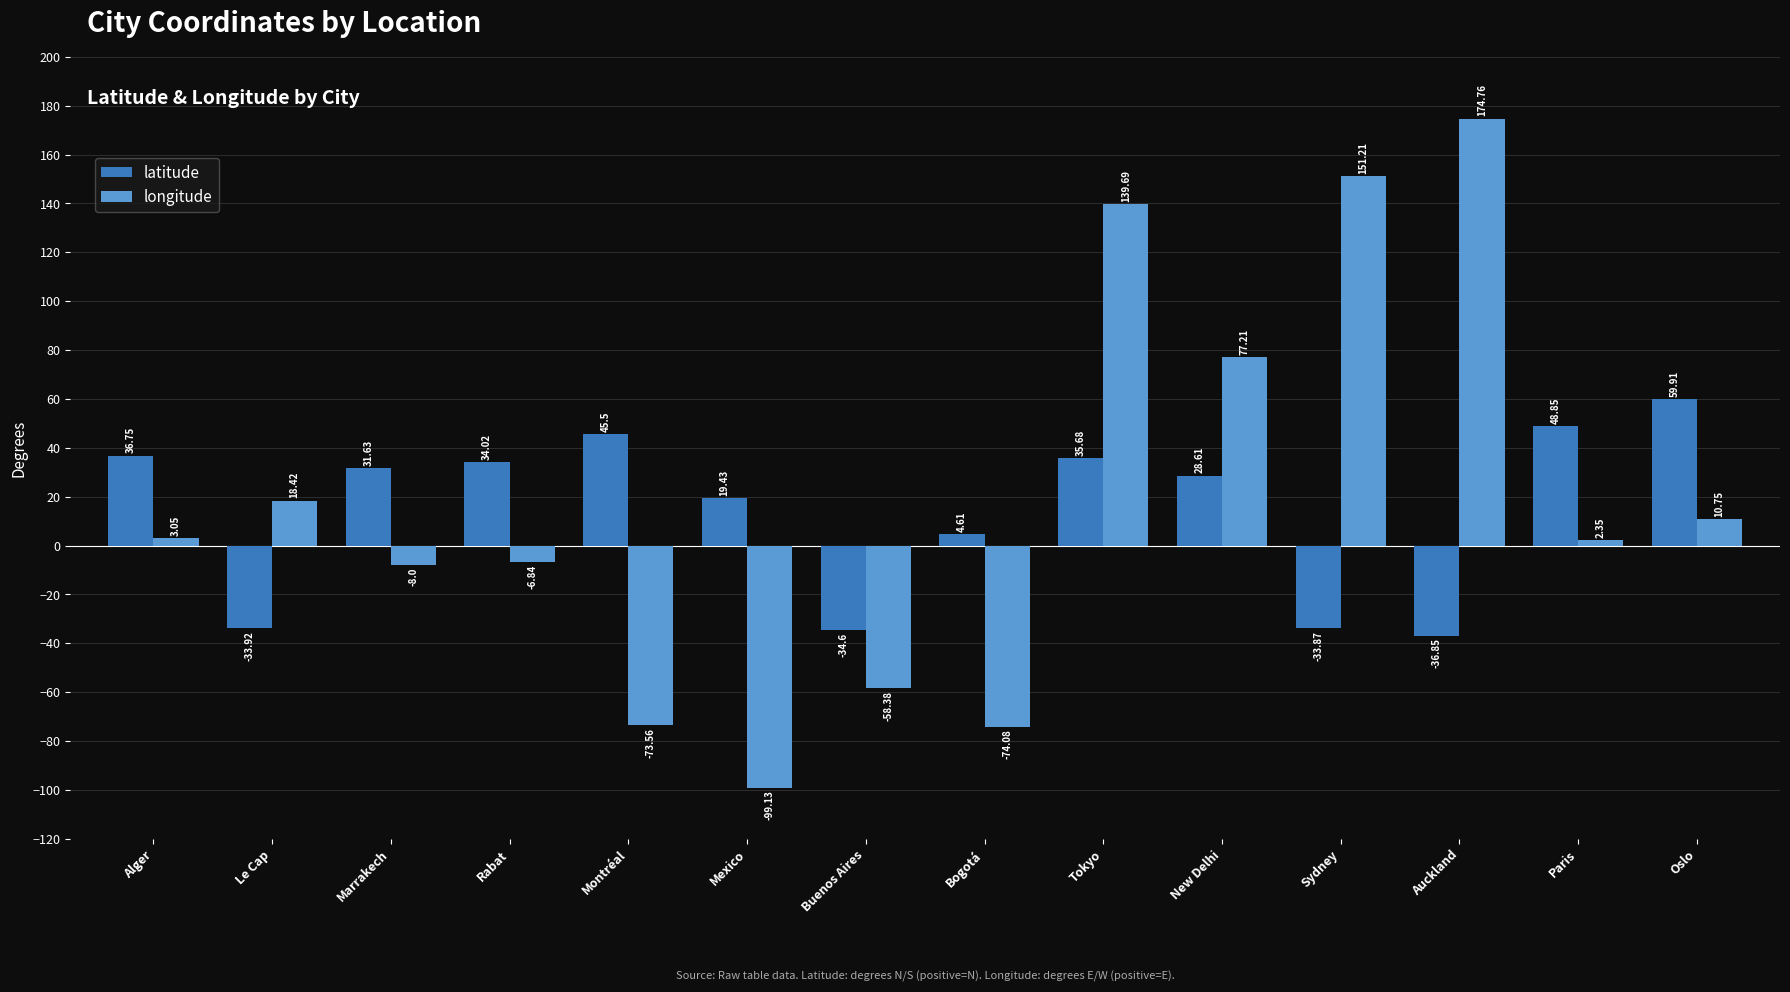

What is the difference between the maximum and minimum values in the longitude series?

273.9